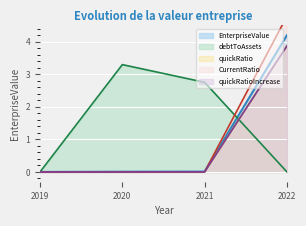

At how many categories does at least one series exceed 1?

3